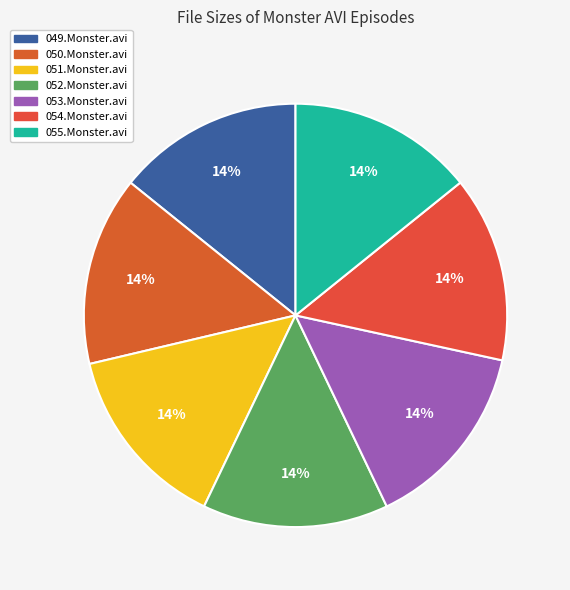

Does 052.Monster.avi represent more than half of the total?

No